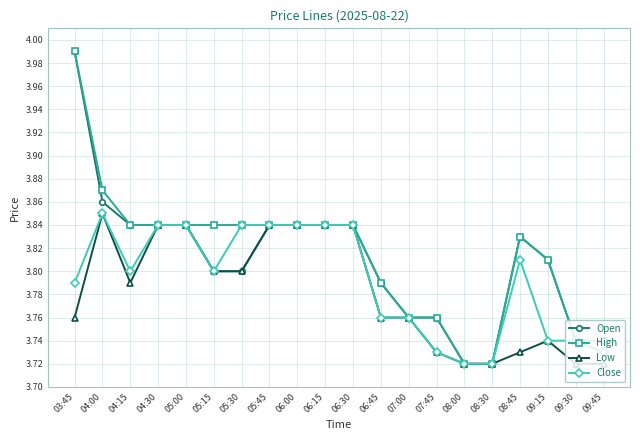

List the series in order of their overall mean, lowest first.

Low, Close, Open, High